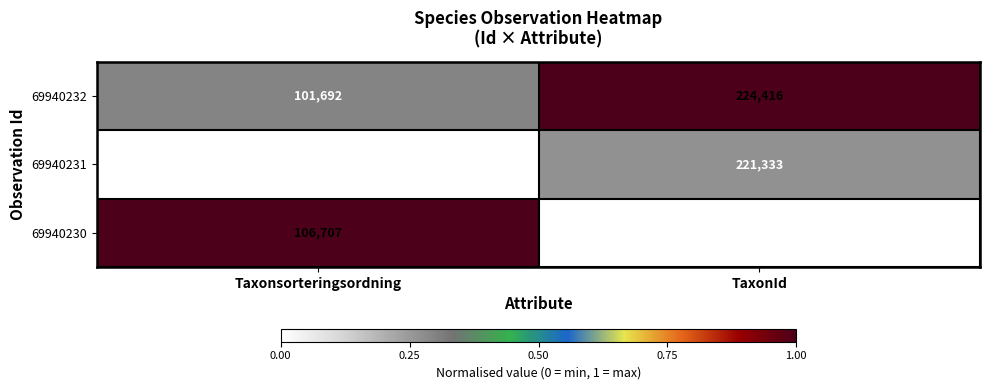

Rank the series by their maximum value, from highest to lowest.

69940232, 69940231, 69940230